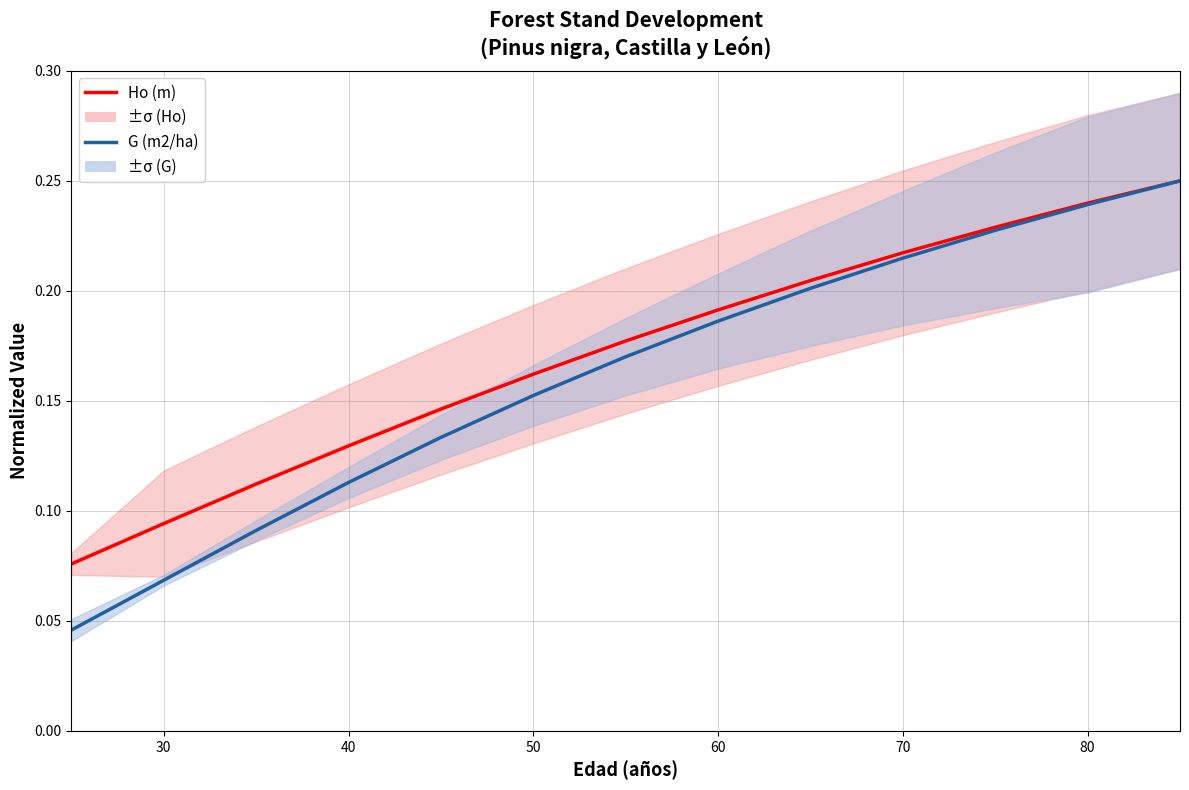

Is the value of Ho (m) at 10 greater than the value of G (m2/ha) at 60?

Yes